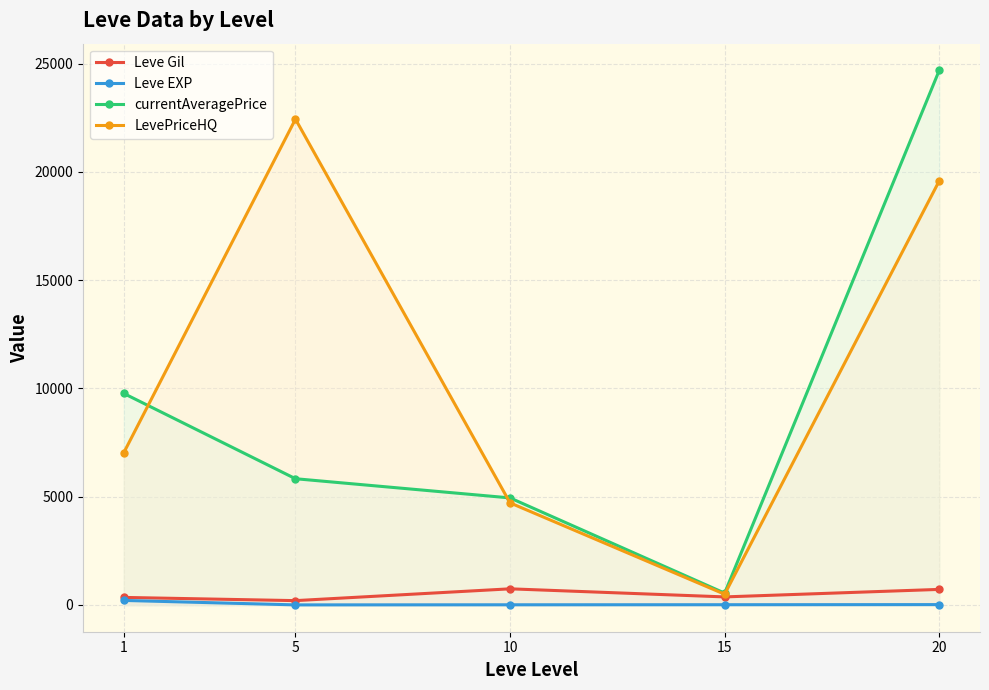

Is the value of Leve EXP at 20 greater than the value of LevePriceHQ at 5?

No